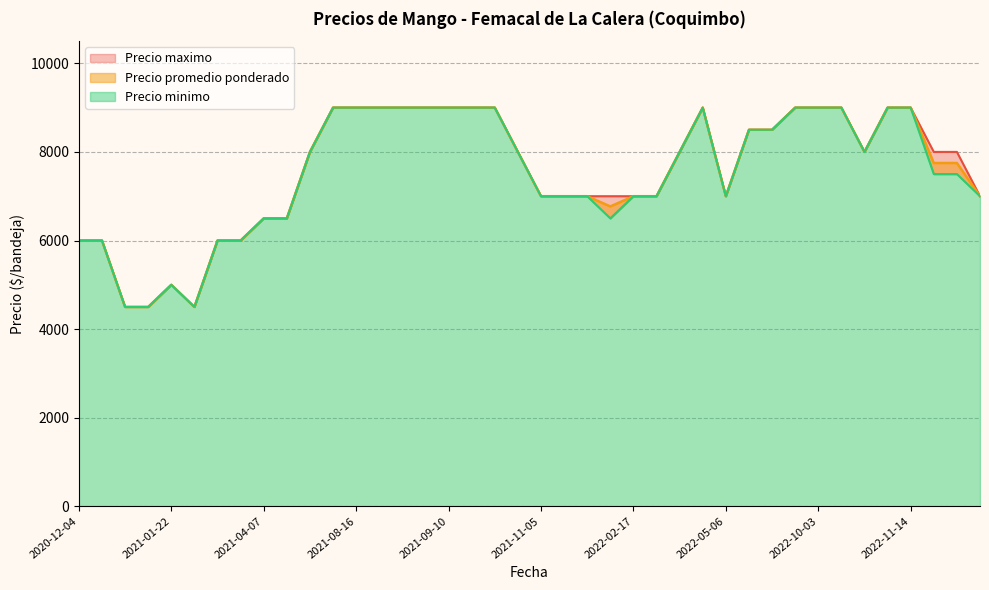

List the series in order of their peak value, highest first.

Precio promedio ponderado, Precio minimo, Precio maximo